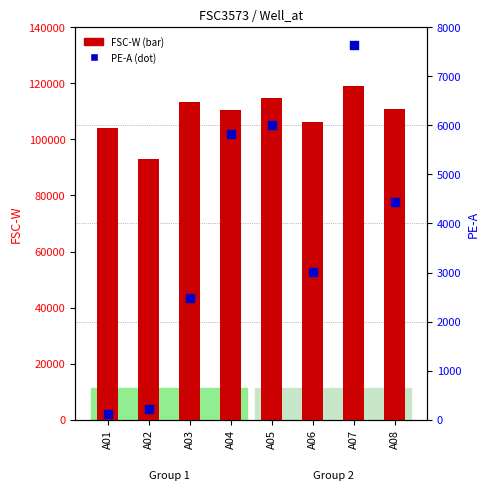

At which category is the sum across all series the highest?

A07